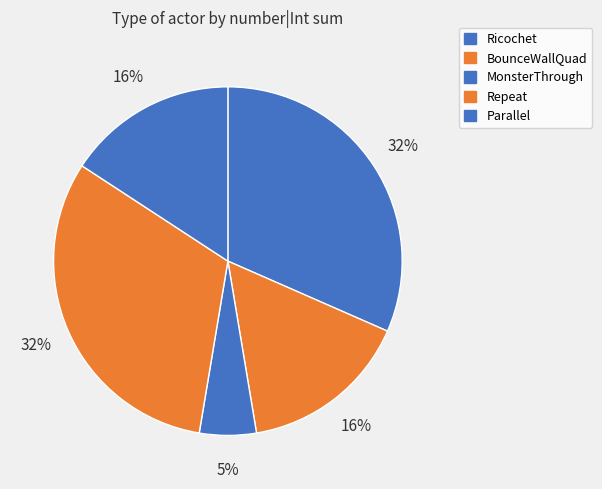

To the nearest percent, what is the average slice percentage?

20%